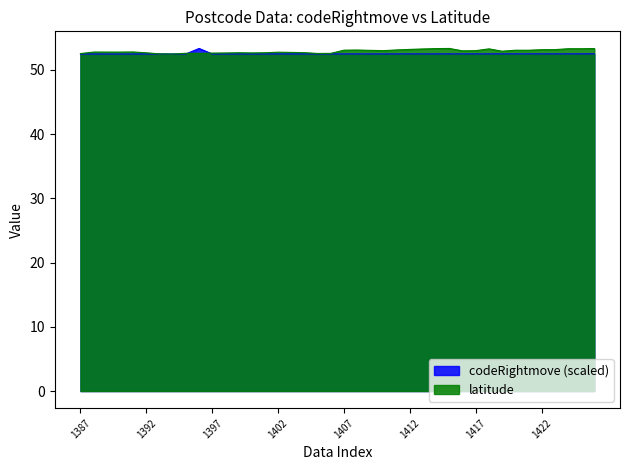

Is it true that codeRightmove equals 52.5 at 1395?

True